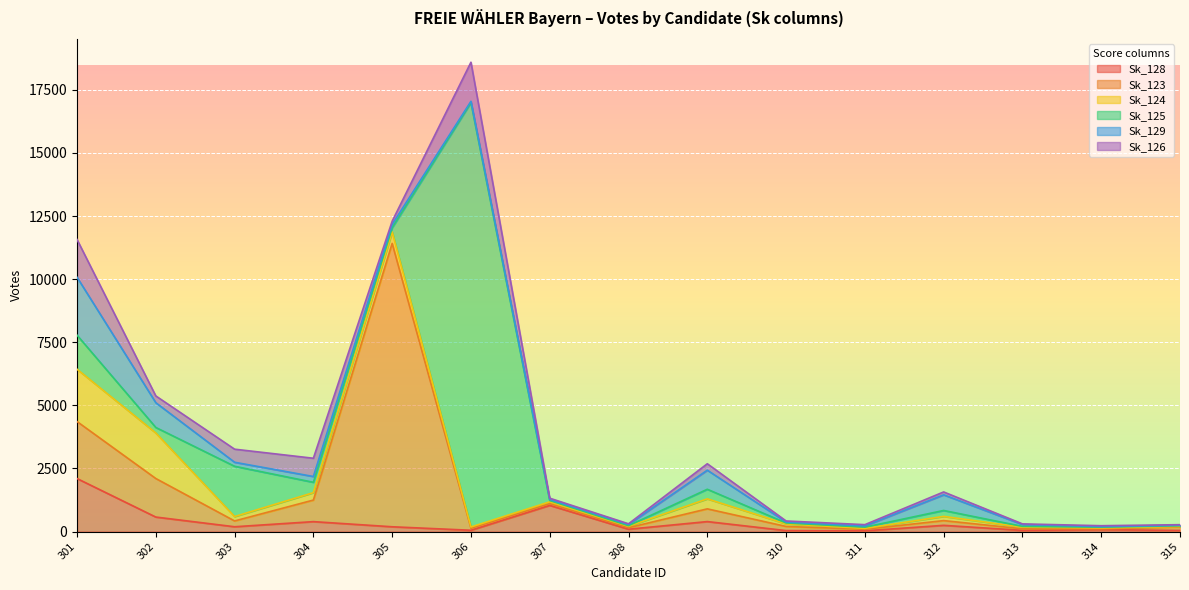

In Sk_123, how many points are higher than both neighbors (excluding endpoints)?

3